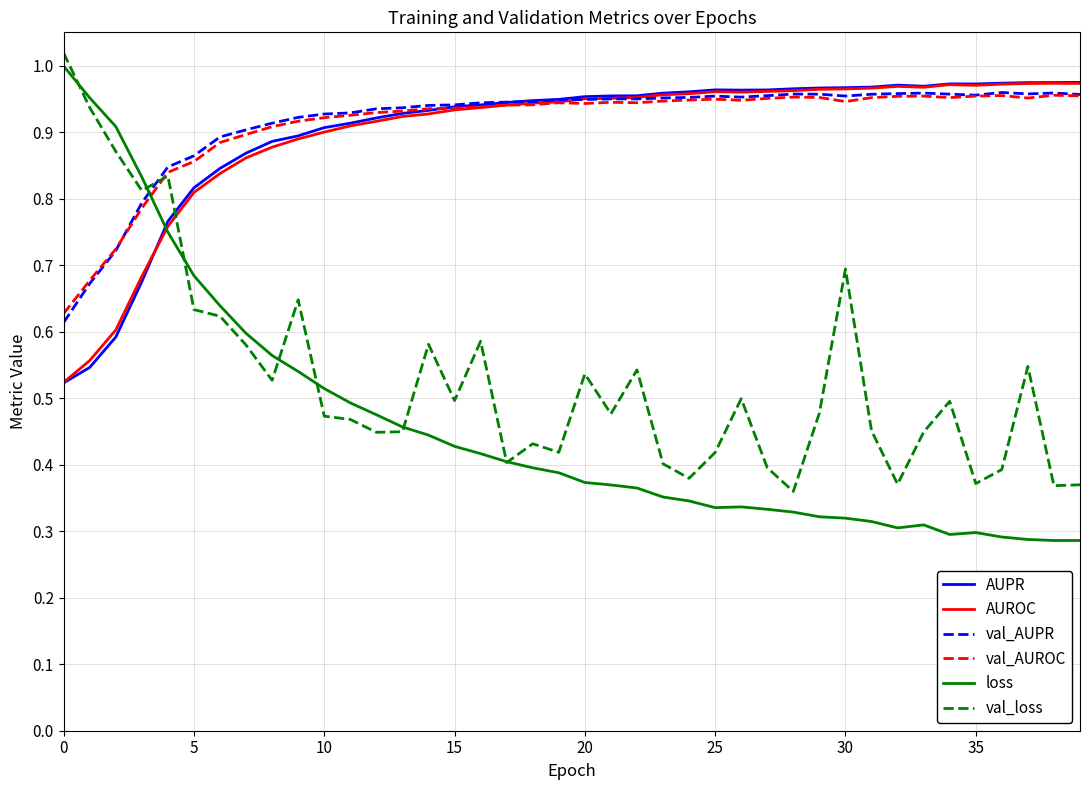

After their last crossing, which series has the higher values: AUPR or val_loss?

AUPR